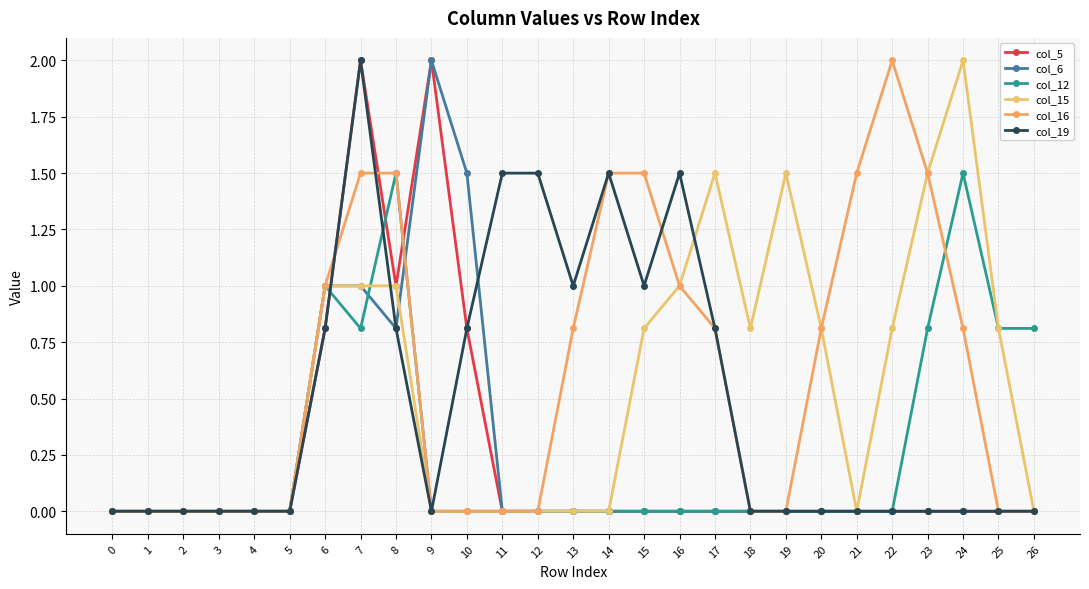

What is the value of the col_15 point at the 26th from the left?

0.8